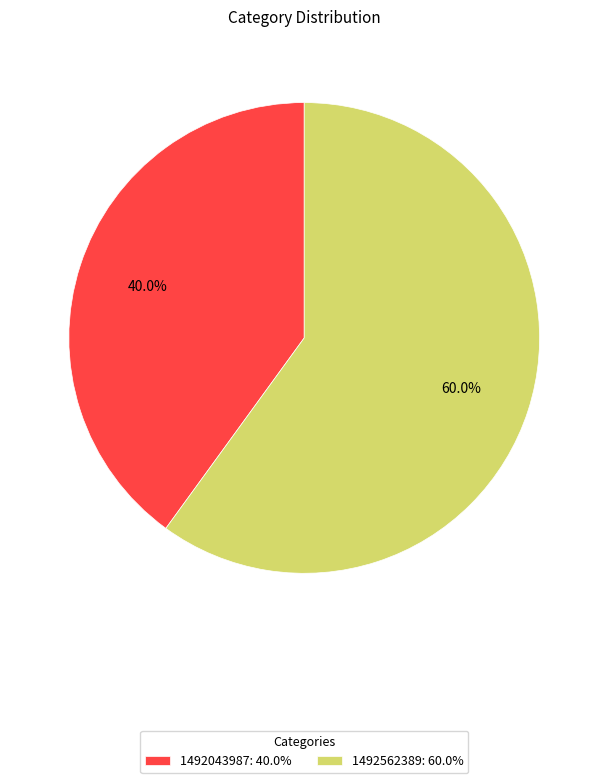

Which category has the biggest portion of the pie?

1492562389: 60.0%